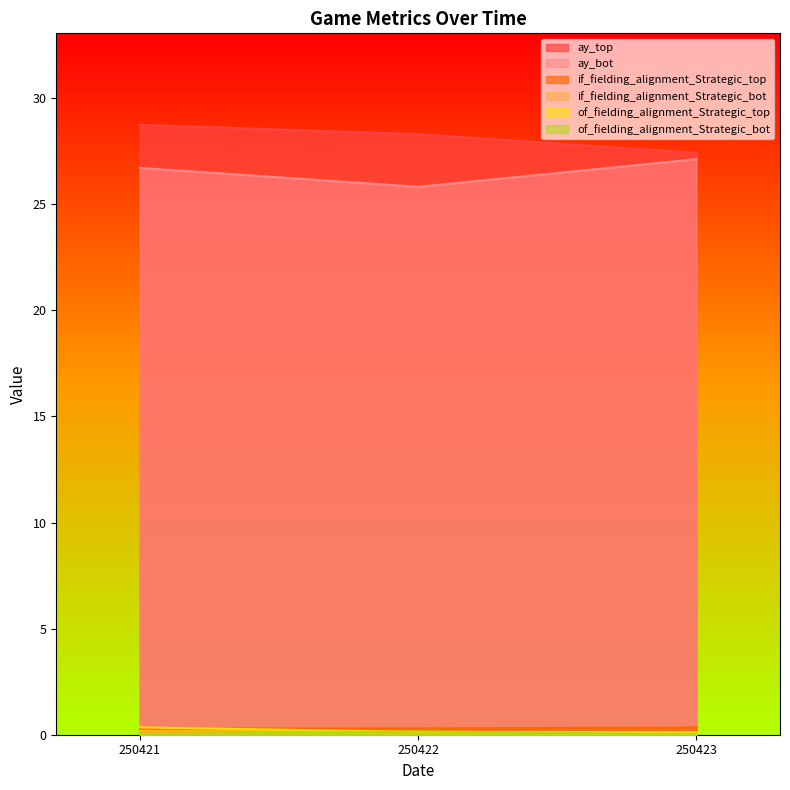

What is the difference between the highest and lowest values at 250421?

28.7